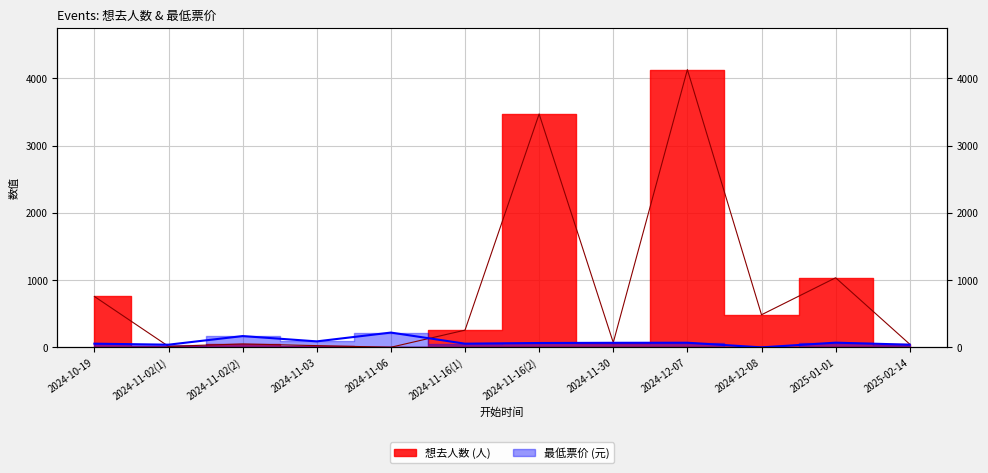

At which label is 最低票价 closest to 110?

2024-11-03